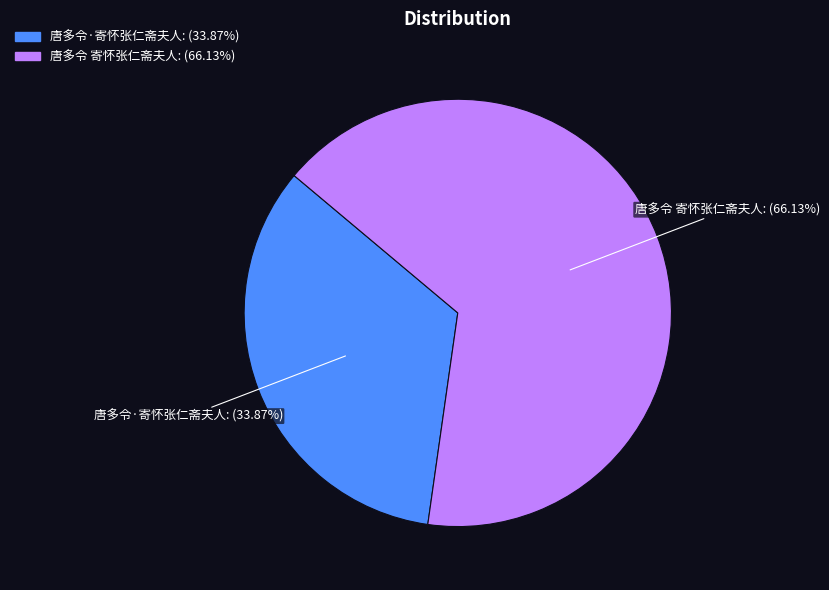

How many segments does this pie chart have?

2